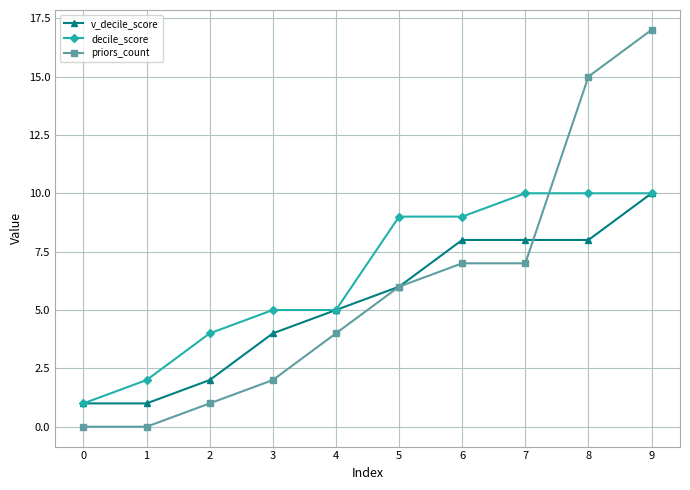

Between 0 and 6, which series saw the biggest shift?

decile_score